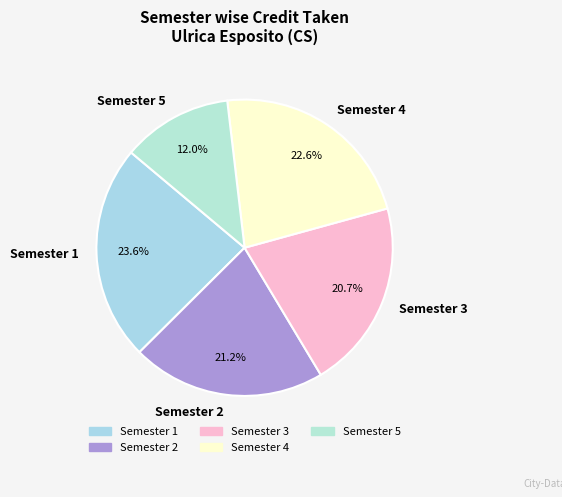

Is it true that Semester 1 is 18% of the pie?

False